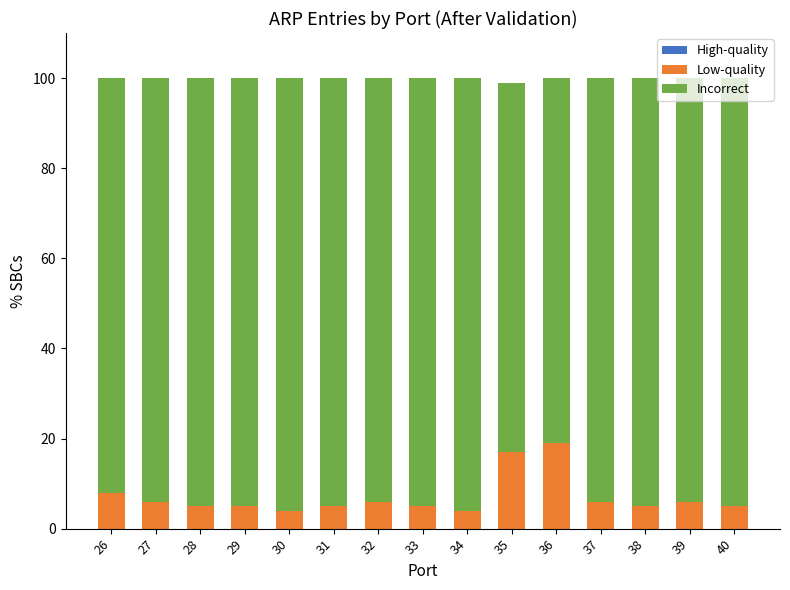

What is the difference between the maximum and minimum values in the Low-quality series?

15